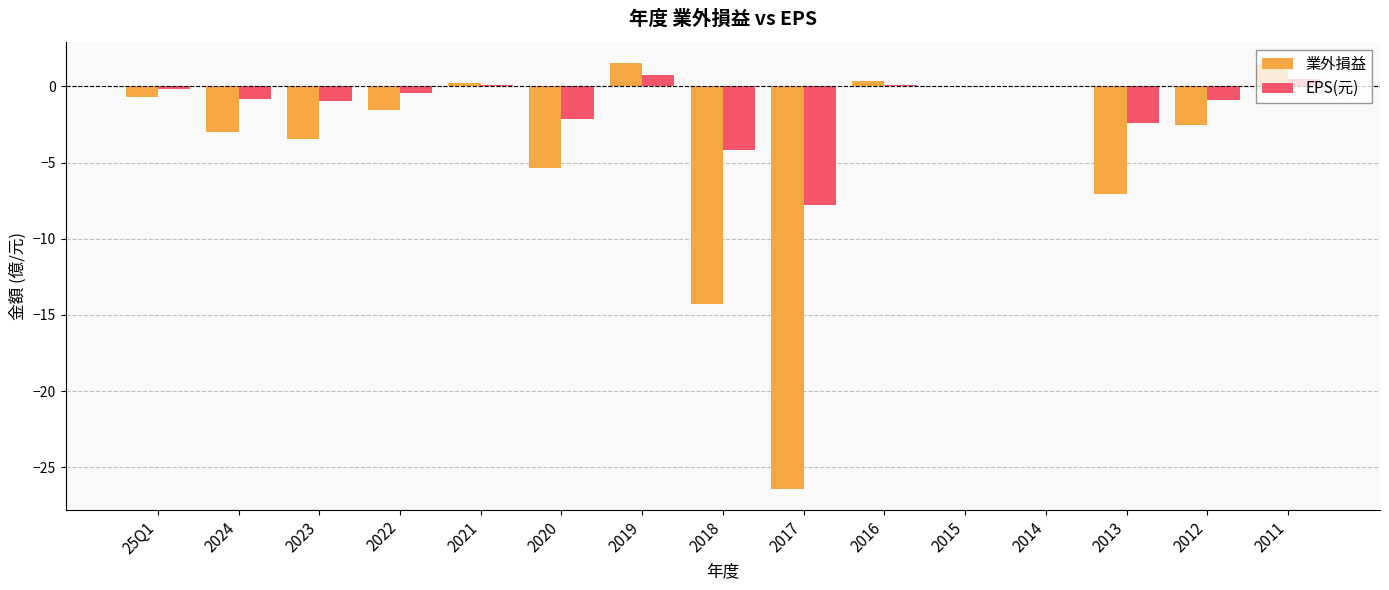

What is the sum of the 業外損益 values at 2018 and 2020?

-19.6